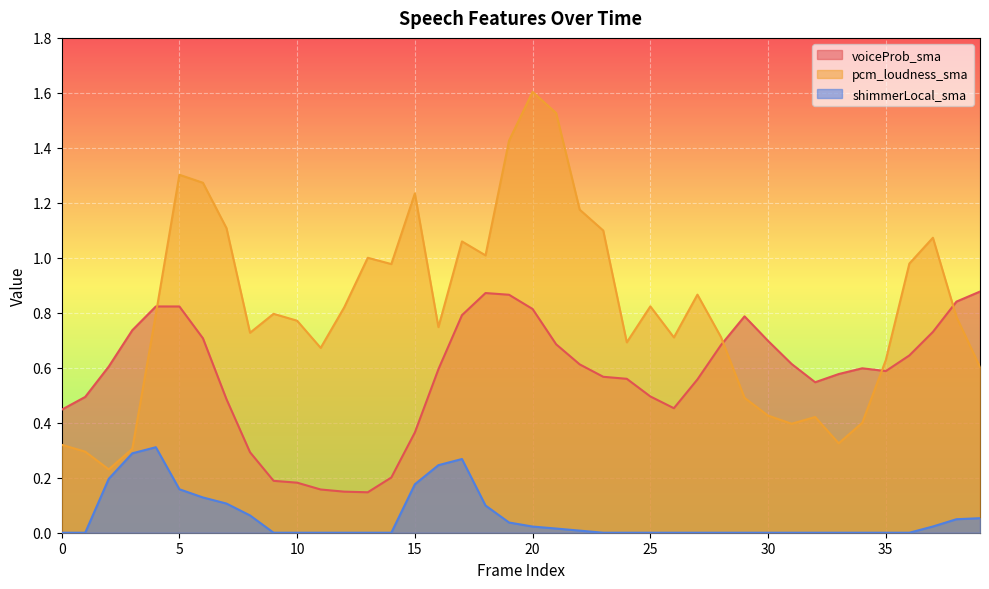

What is the greatest value displayed?

1.6